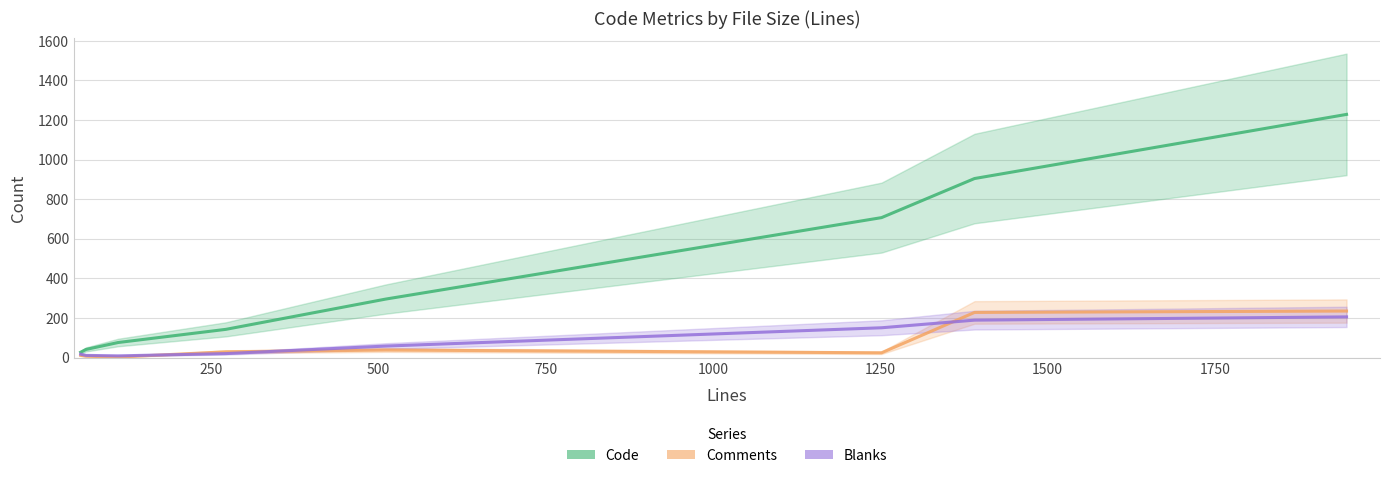

True or false: Blanks has more than 2 interior local peaks.

False